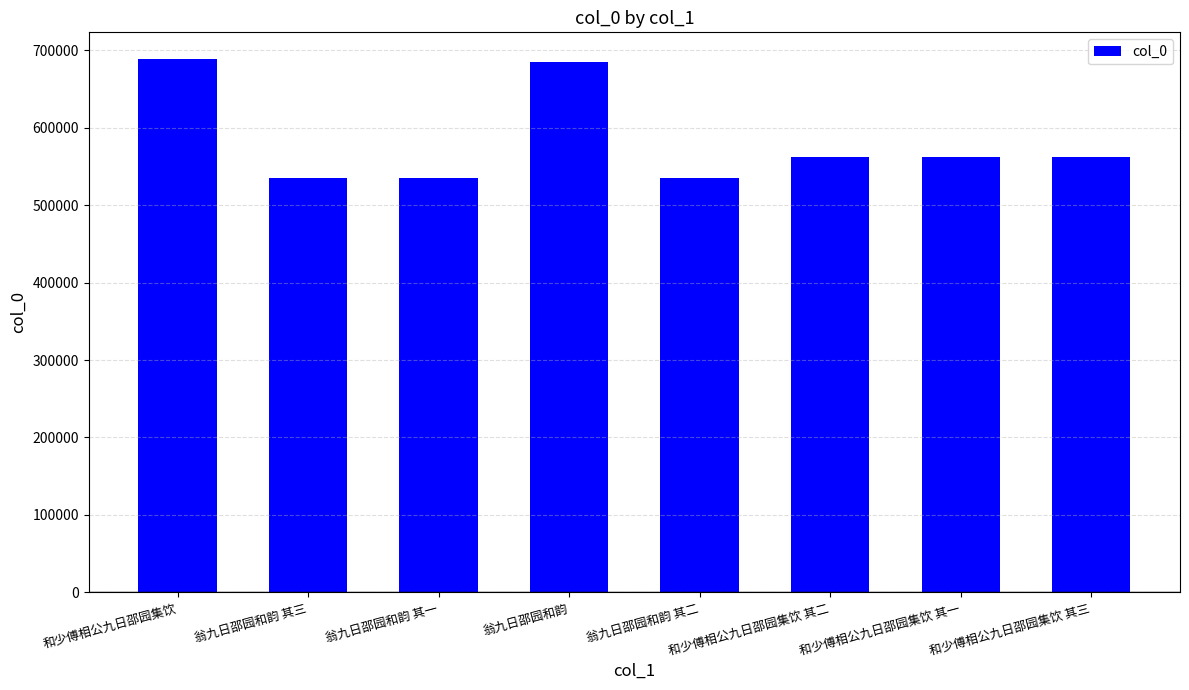

Approximately how many times larger is the value at 和少傅相公九日邵园集饮 其二 compared to 翁九日邵园和韵 其三?

1.0